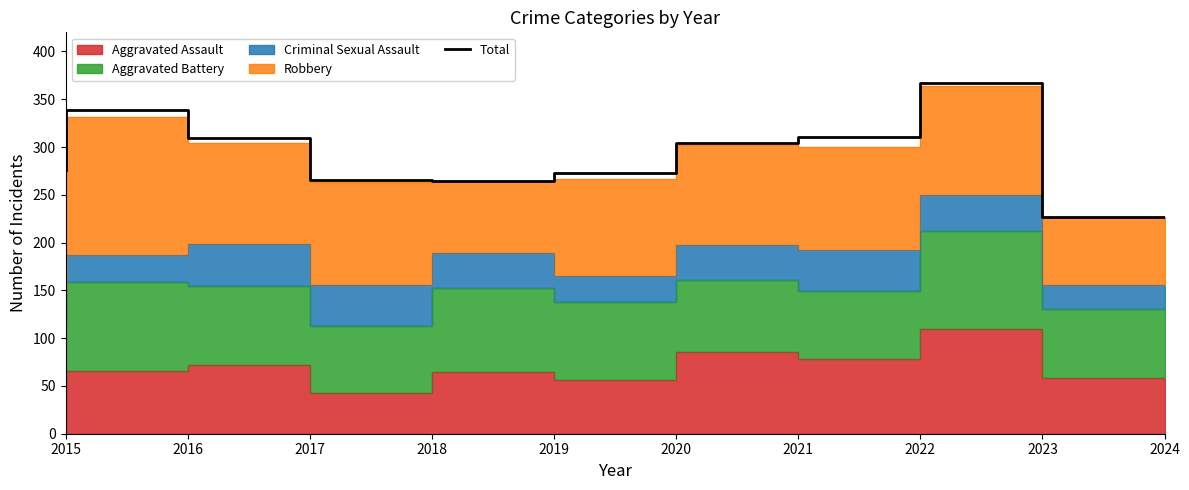

The value at 2023 is 631. True or false?

False